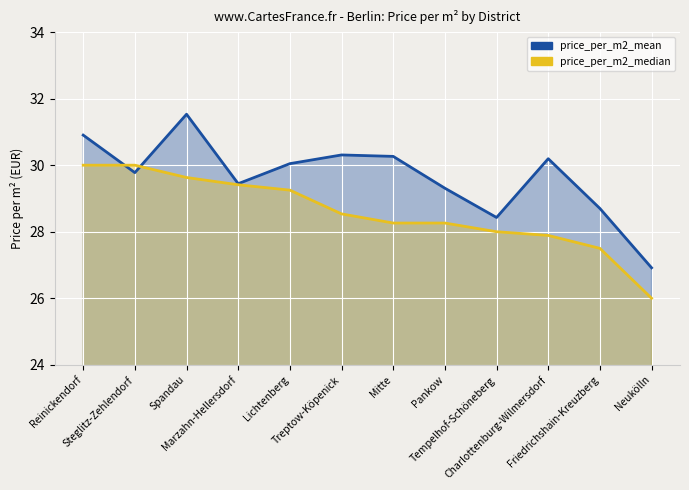

List the series in order of their peak value, highest first.

price_per_m2_mean, price_per_m2_median